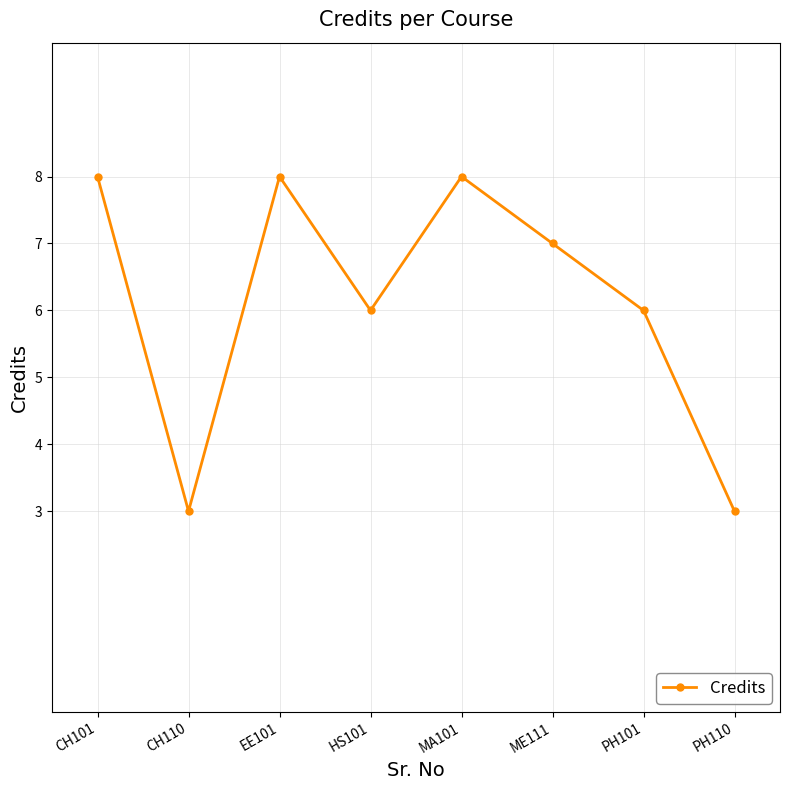

Count the number of categories in the chart.

8